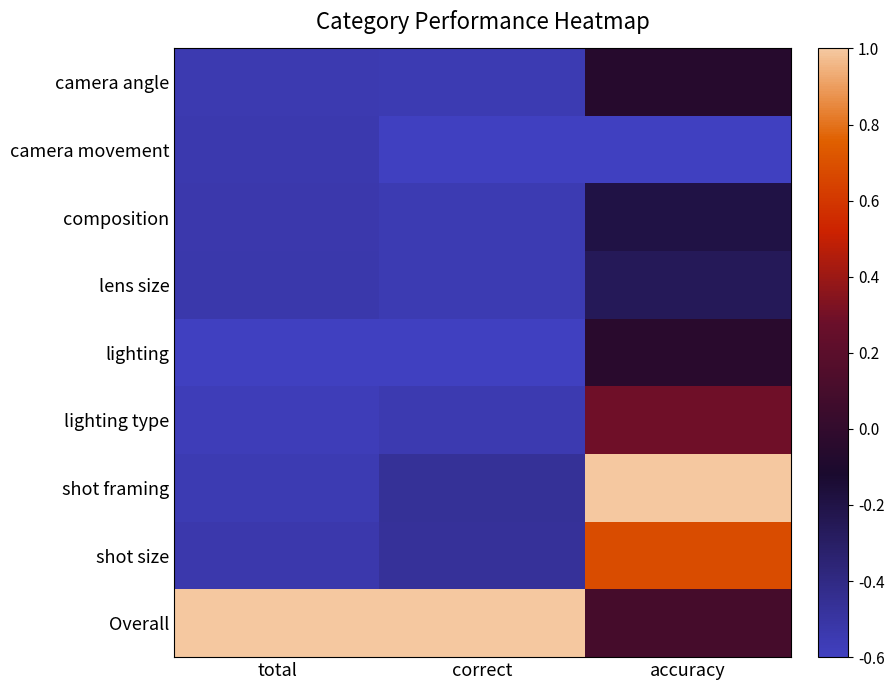

At how many categories does at least one series exceed 0?

3